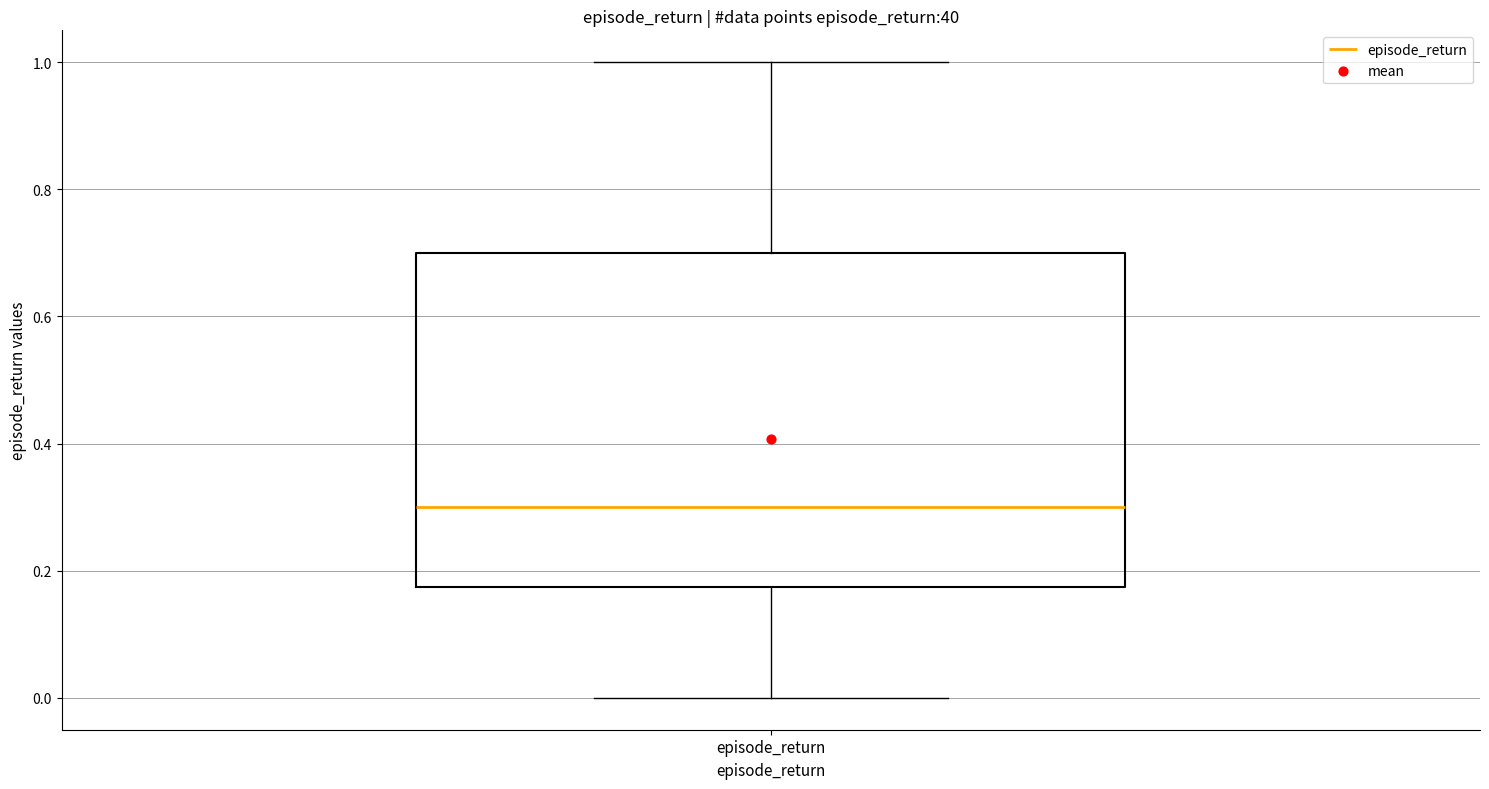

Transcribe this box plot: give where the median line is, the range the box spans, and where the two whiskers end, as read against the y-axis. The values are not printed on the chart, so give them approximately, as read against the axis.

median 0.30, box 0.18 to 0.70, whiskers 0.00 to 1.00